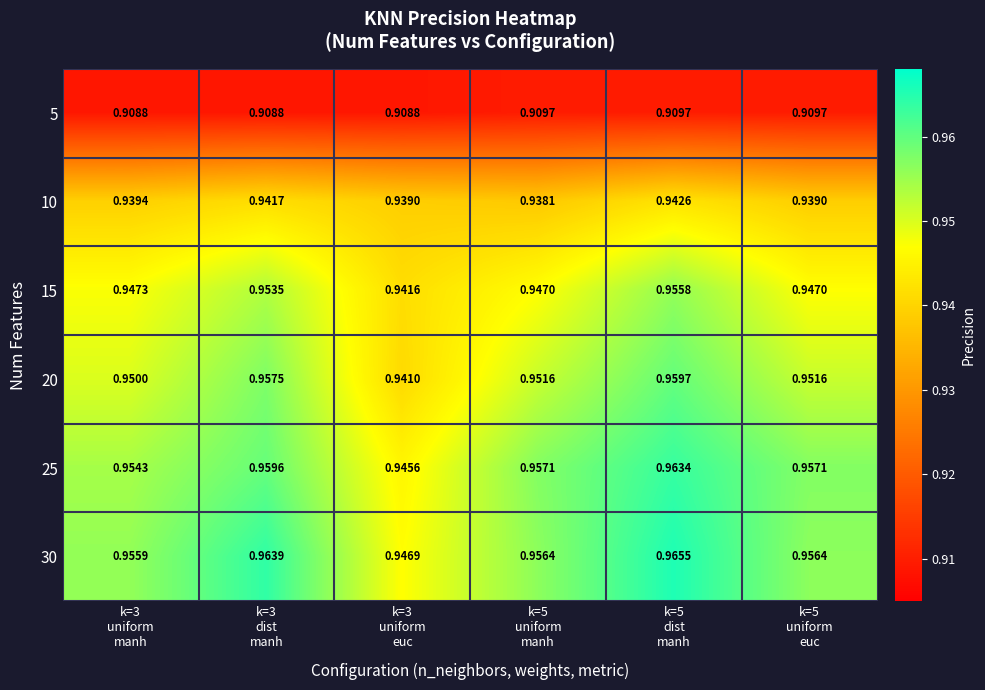

Count the number of categories in the chart.

6